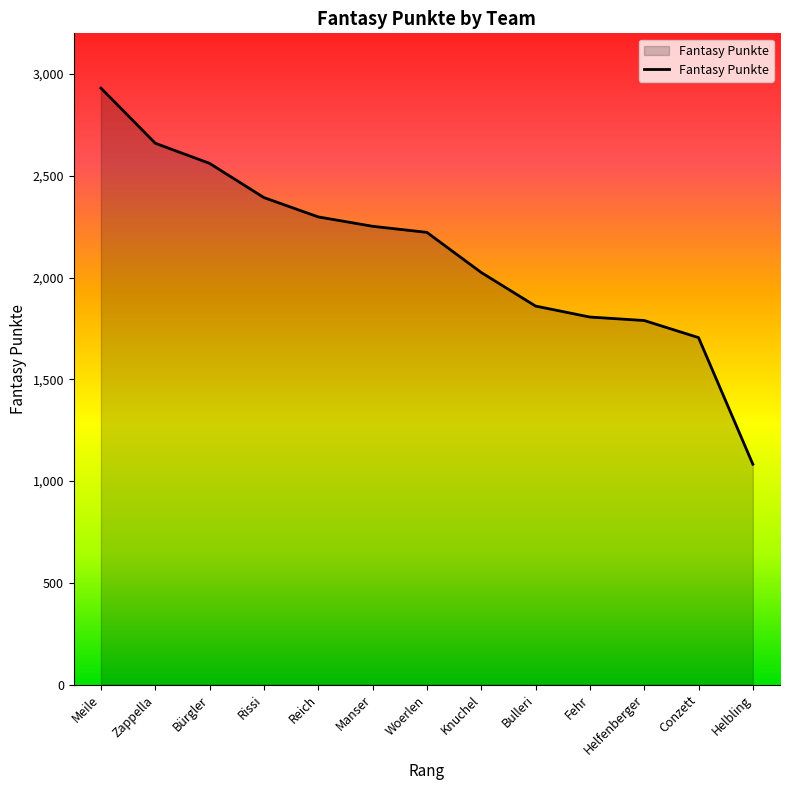

What is the maximum value shown in the chart?

2931